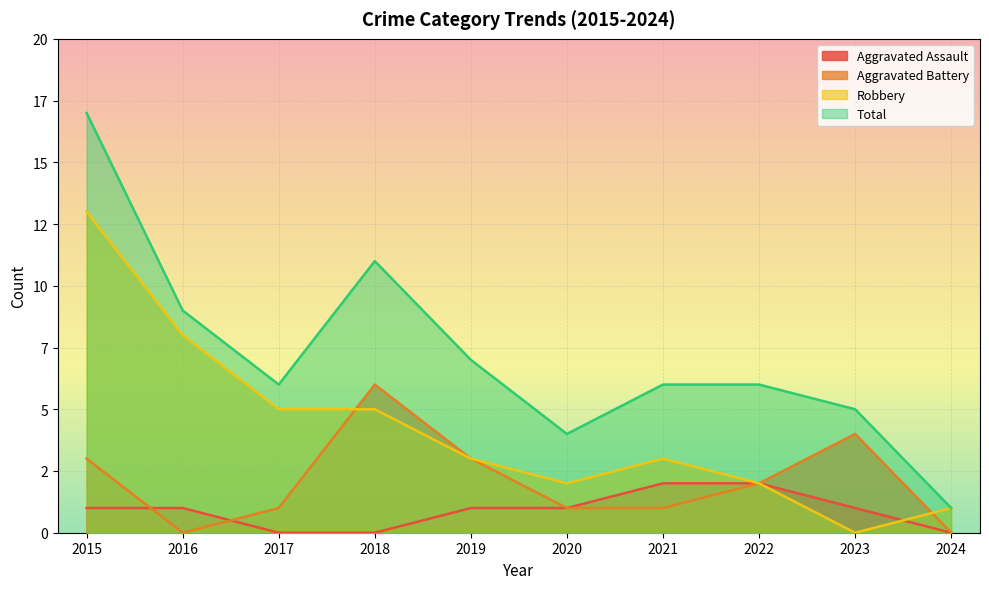

How many data points in Aggravated Assault are less than 1?

3